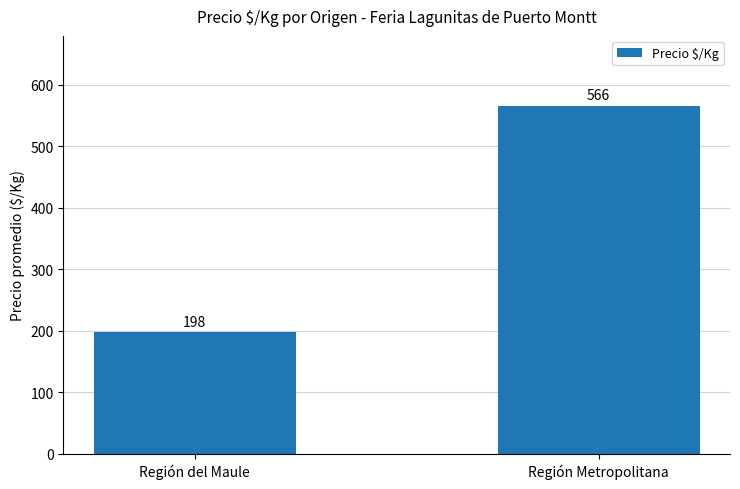

Is it true that the value at Región Metropolitana is 566?

True